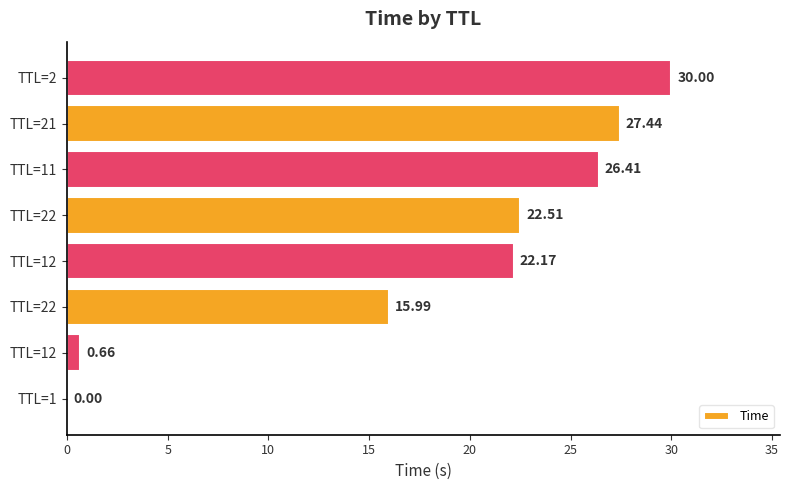

Are the bars horizontal?

Yes